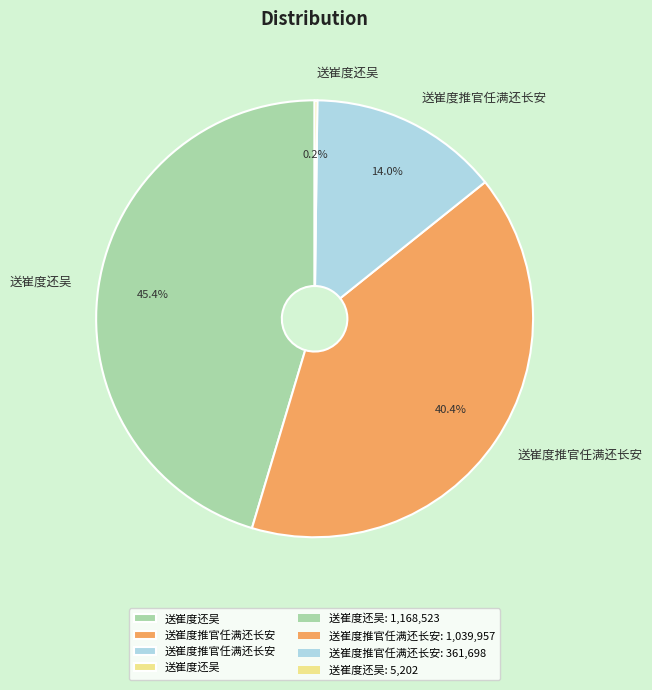

Is there a majority slice in this chart?

No